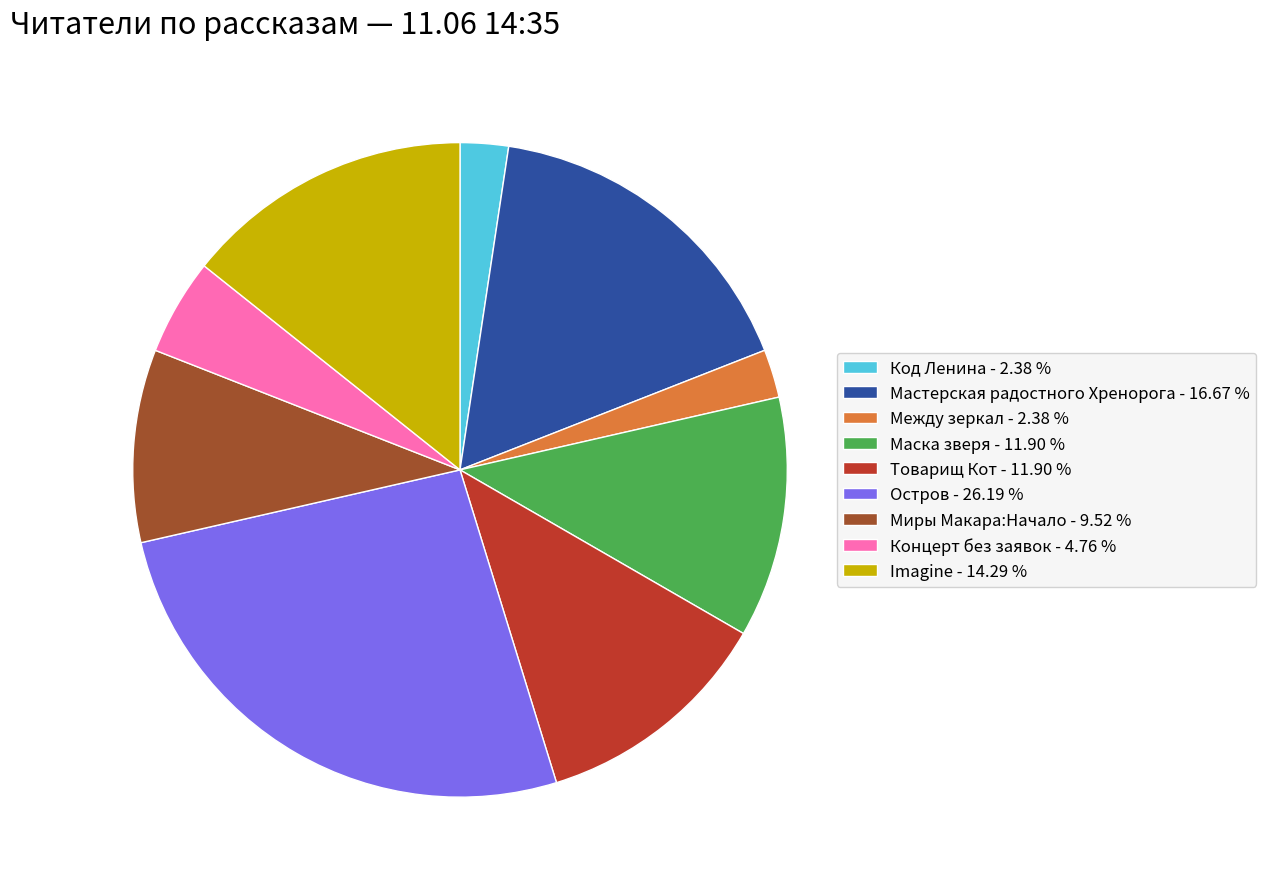

Approximately how many times larger is the value at Товарищ Кот - 11.90 % compared to Остров - 26.19 %?

0.5